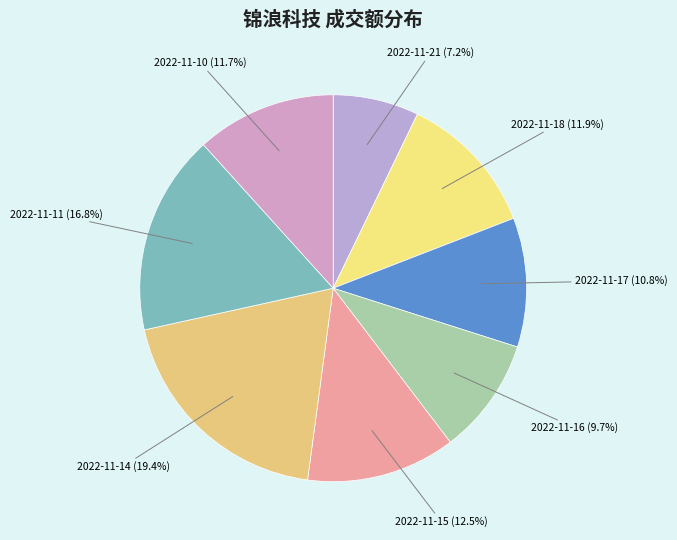

Count the number of slices in the pie.

8